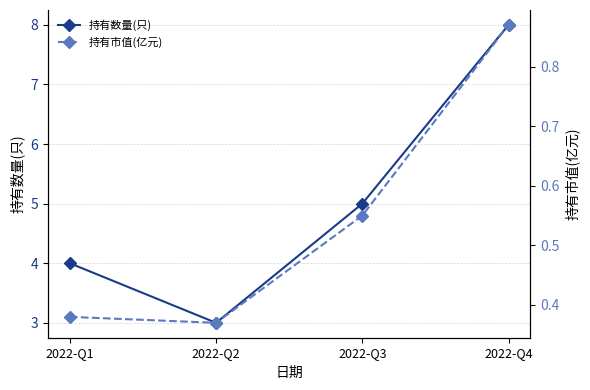

True or false: 持有数量(只) has a value of 5.0 at 2022-Q3.

True